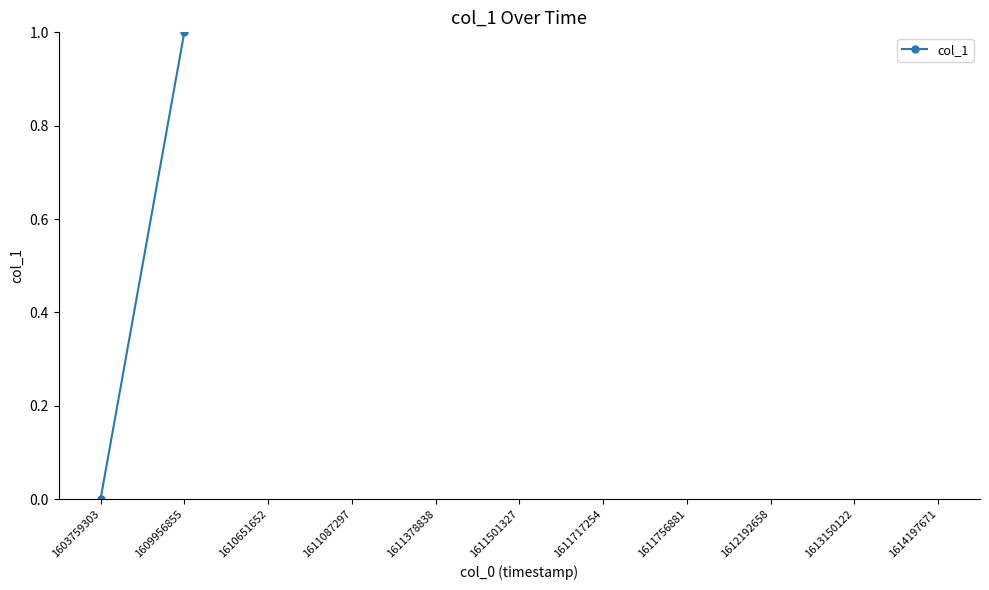

List the labels in order of value, smallest first.

1603759303, 1609956855, 1610651652, 1611087297, 1611378838, 1611501327, 1611717254, 1614197671, 1611756881, 1613150122, 1612192658